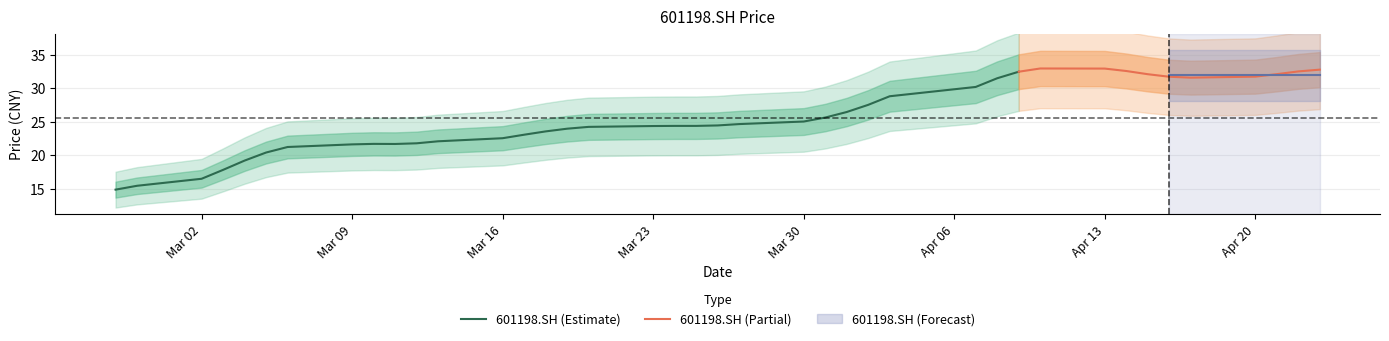

Where does the data first go above 24?

2015-03-19